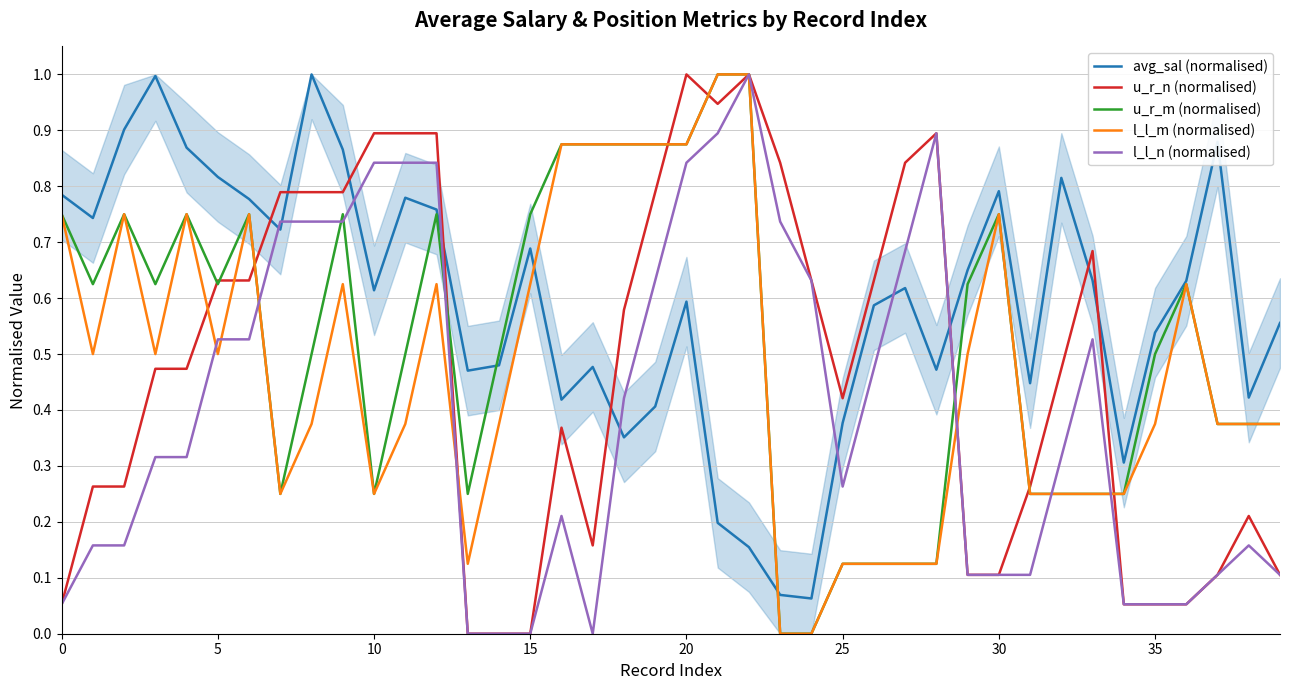

How many distinct data groups are displayed?

5